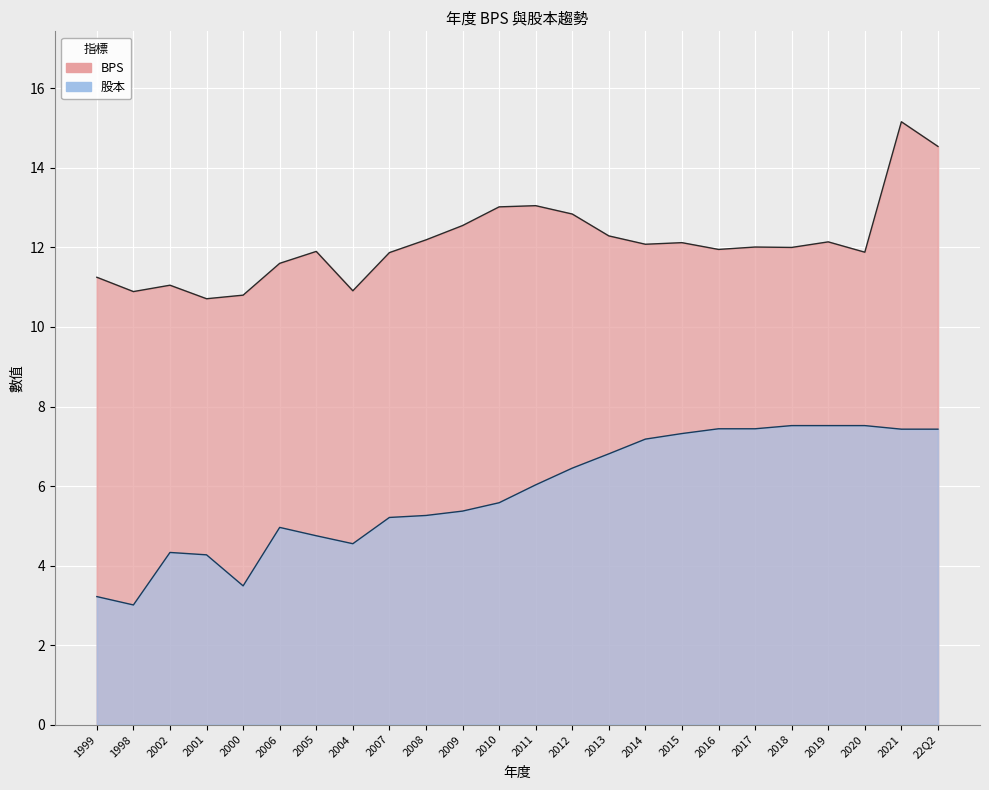

Reading right to left, what are all the values shown in this chart?

BPS: 22Q2=14.5	2021=15.2	2020=11.9	2019=12.1	2018=12.0	2017=12.0	2016=11.9	2015=12.1	2014=12.1	2013=12.3	2012=12.8	2011=13.1	2010=13.0	2009=12.6	2008=12.2	2007=11.9	2004=10.9	2005=11.9	2006=11.6	2000=10.8	2001=10.7	2002=11.1	1998=10.9	1999=11.2
股本: 22Q2=7.4	2021=7.4	2020=7.5	2019=7.5	2018=7.5	2017=7.4	2016=7.4	2015=7.3	2014=7.2	2013=6.8	2012=6.5	2011=6.0	2010=5.6	2009=5.4	2008=5.3	2007=5.2	2004=4.5	2005=4.8	2006=5.0	2000=3.5	2001=4.3	2002=4.3	1998=3.0	1999=3.2